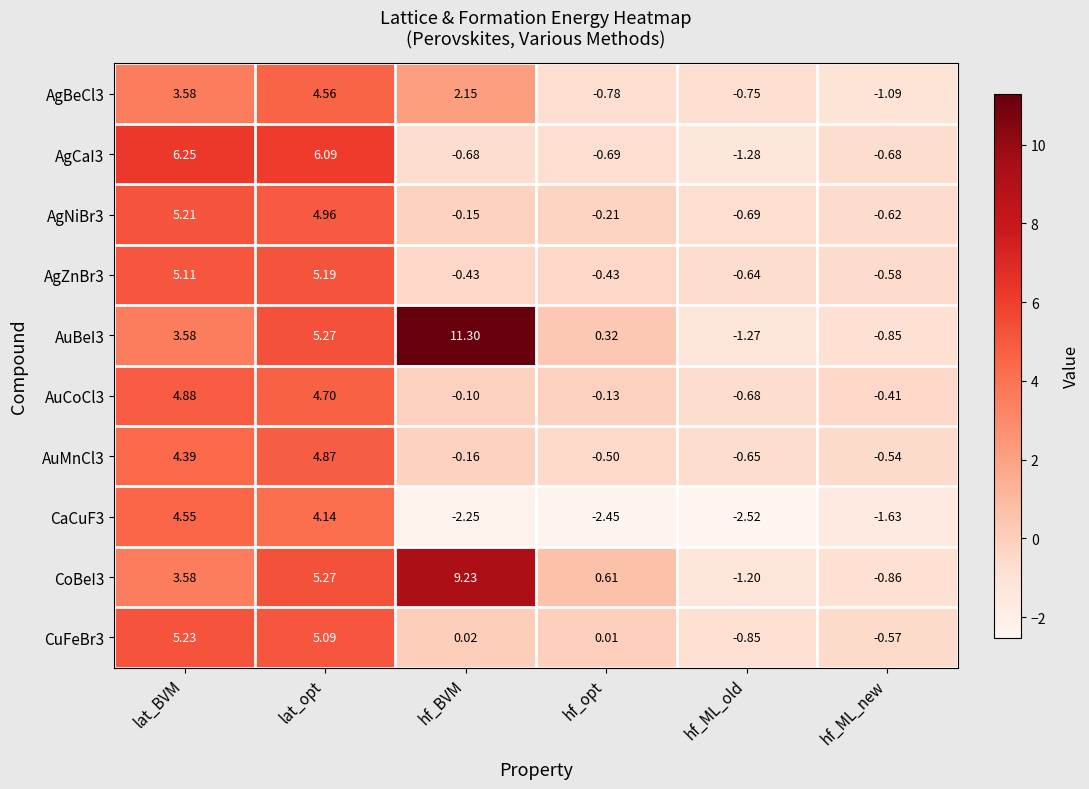

What is the difference between the highest and lowest values at hf_ML_new?

1.2